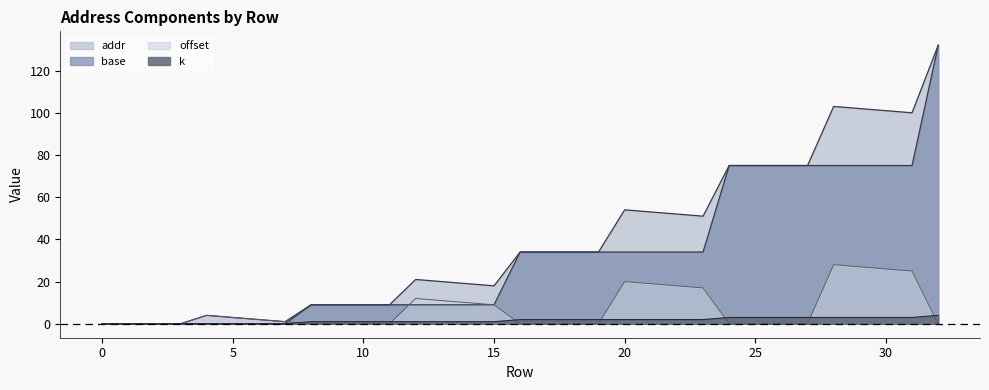

Reading left to right, list all the values displayed in this chart.

addr: 0=0	1=0	2=0	3=0	4=4	5=3	6=2	7=1	8=9	9=9	10=9	11=9	12=21	13=20	14=19	15=18	16=34	17=34	18=34	19=34	20=54	21=53	22=52	23=51	24=75	25=75	26=75	27=75	28=103	29=102	30=101	31=100	32=132
base: 0=0	1=0	2=0	3=0	4=0	5=0	6=0	7=0	8=9	9=9	10=9	11=9	12=9	13=9	14=9	15=9	16=34	17=34	18=34	19=34	20=34	21=34	22=34	23=34	24=75	25=75	26=75	27=75	28=75	29=75	30=75	31=75	32=132
offset: 0=0	1=0	2=0	3=0	4=4	5=3	6=2	7=1	8=0	9=0	10=0	11=0	12=12	13=11	14=10	15=9	16=0	17=0	18=0	19=0	20=20	21=19	22=18	23=17	24=0	25=0	26=0	27=0	28=28	29=27	30=26	31=25	32=0
k: 0=0	1=0	2=0	3=0	4=0	5=0	6=0	7=0	8=1	9=1	10=1	11=1	12=1	13=1	14=1	15=1	16=2	17=2	18=2	19=2	20=2	21=2	22=2	23=2	24=3	25=3	26=3	27=3	28=3	29=3	30=3	31=3	32=4